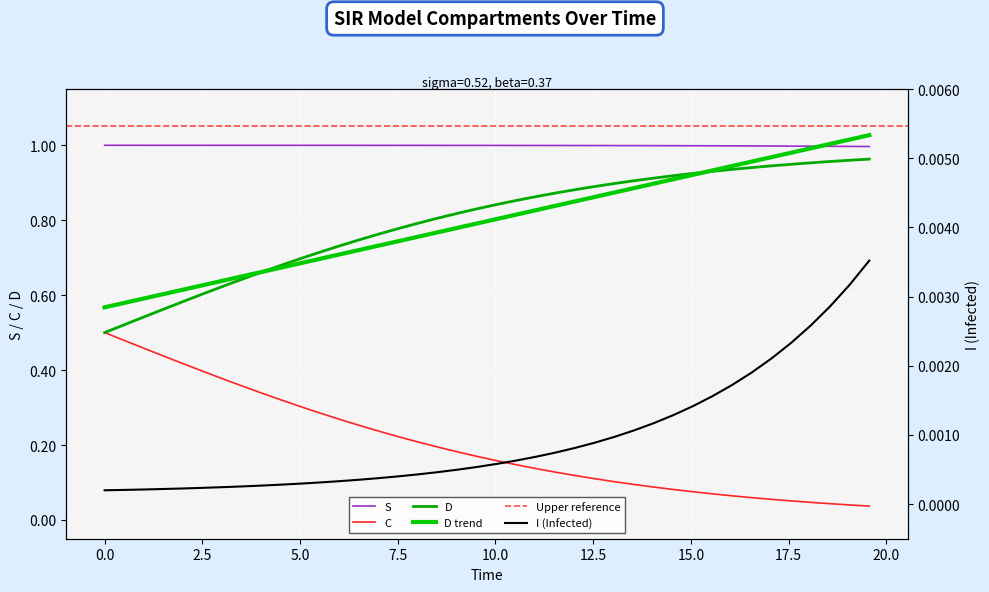

The value of D at 33 is 1.4. True or false?

False